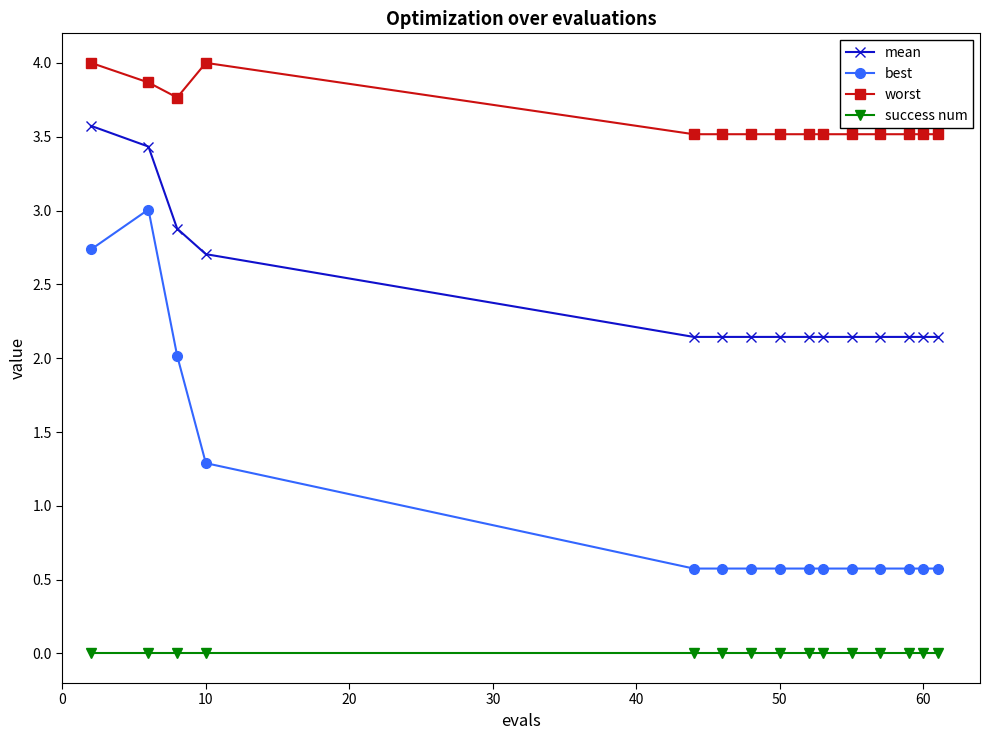

In best, how many points are higher than both neighbors (excluding endpoints)?

1